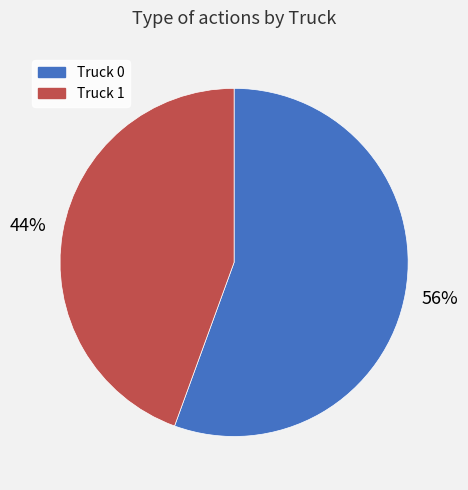

Combined, do Truck 1 and Truck 0 account for over 50%?

Yes